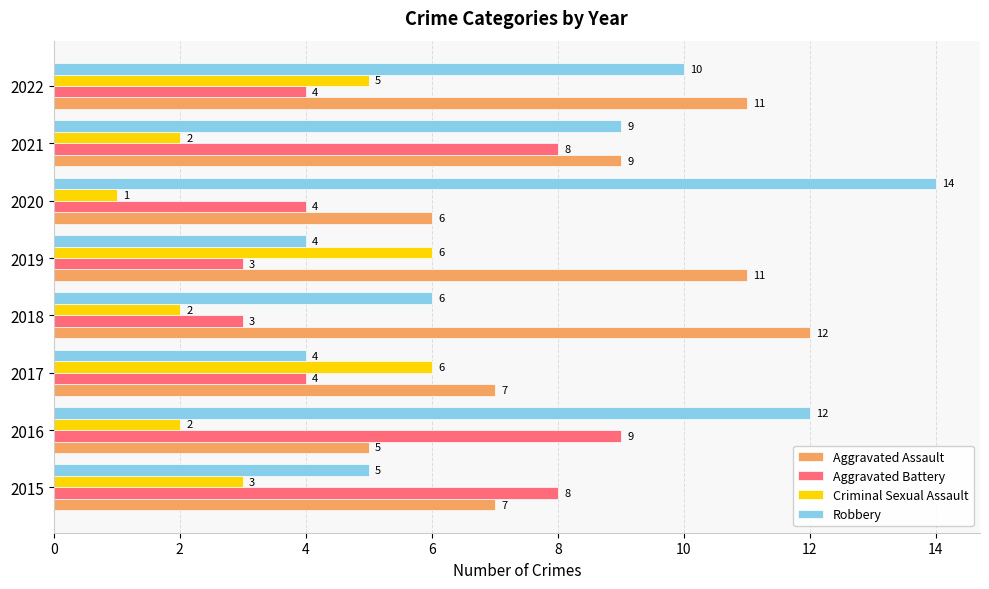

At how many categories does at least one series exceed 13?

1